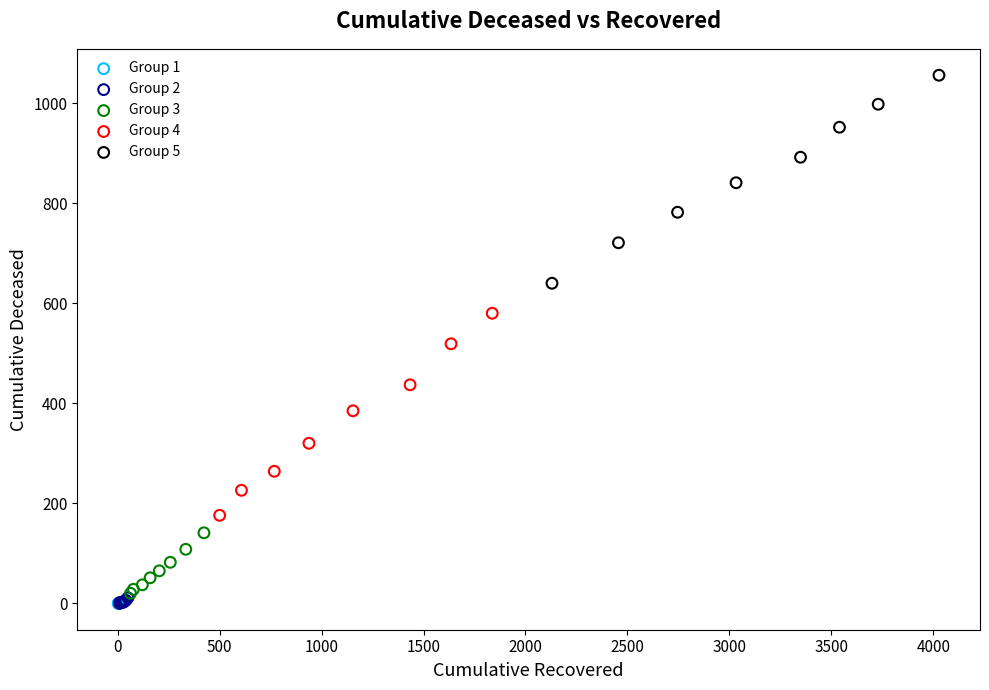

Which series contains the highest Y value?

Group 5